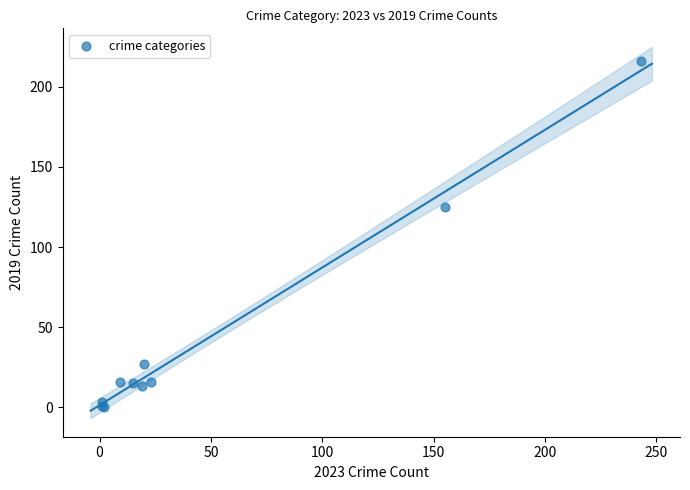

What Y value in the scatter plot is closest to 108?

125